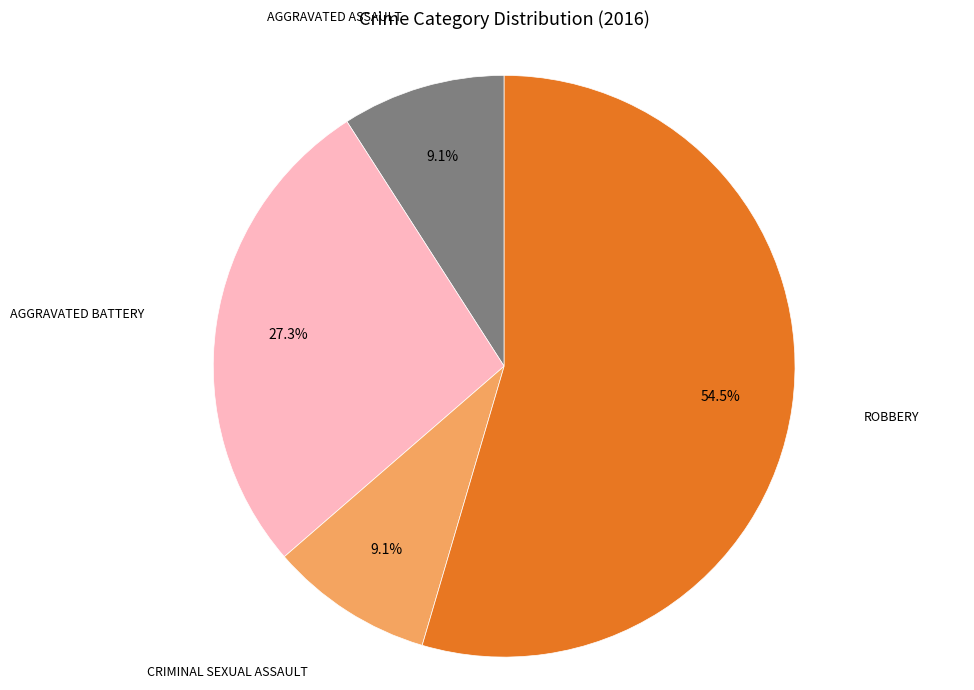

How many segments does this pie chart have?

4